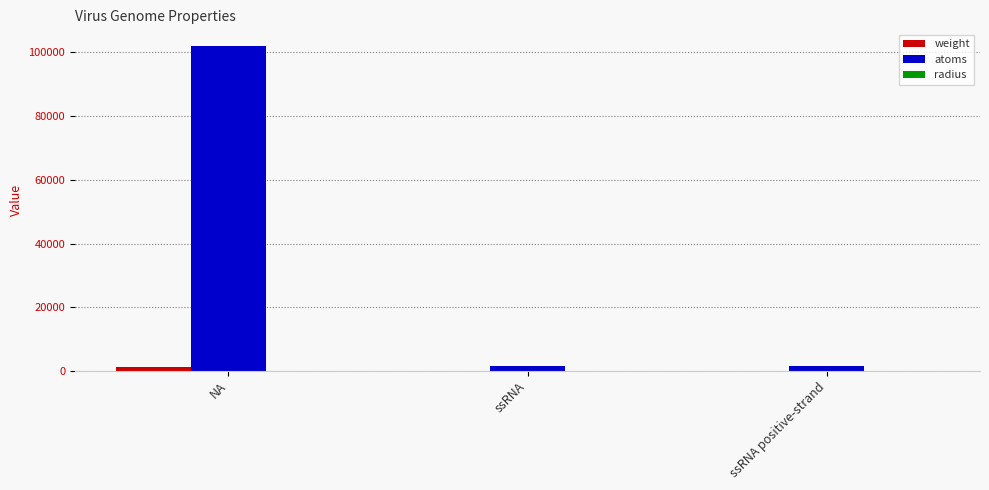

How many groups of bars are there?

3